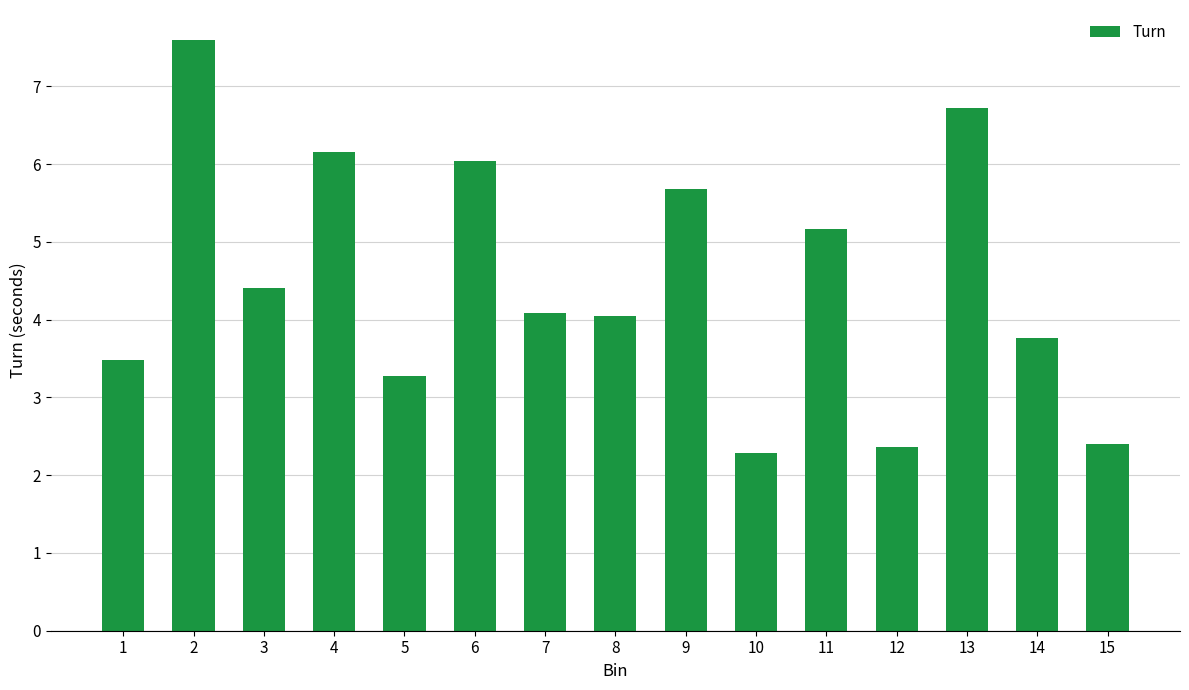

What is the change in value from 2 to 5?

-4.3